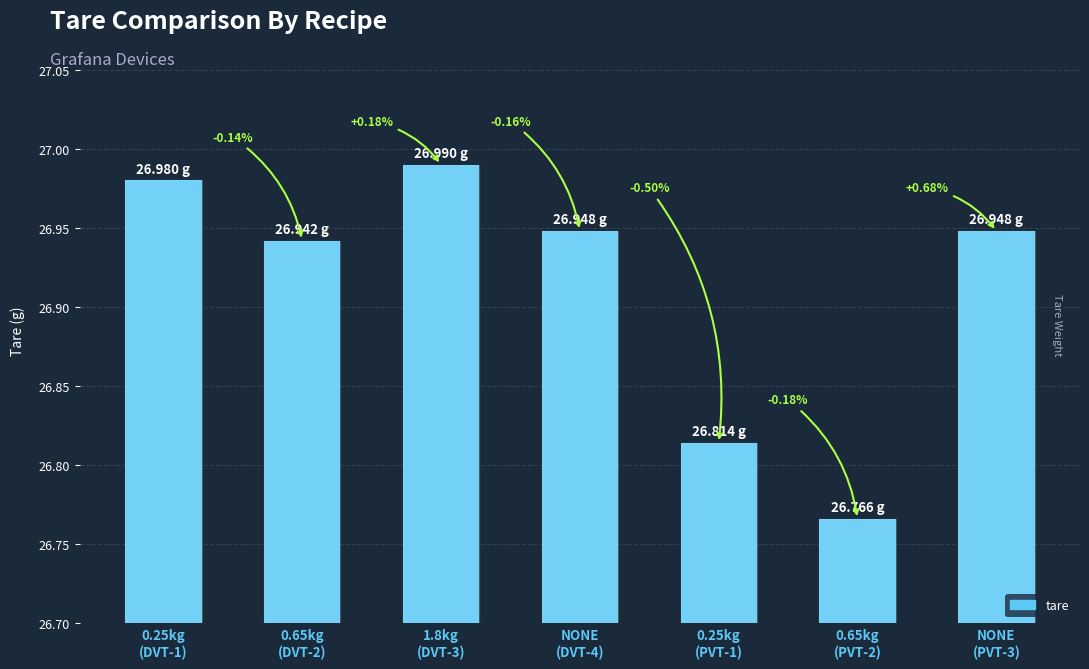

How many bars are there in total?

7